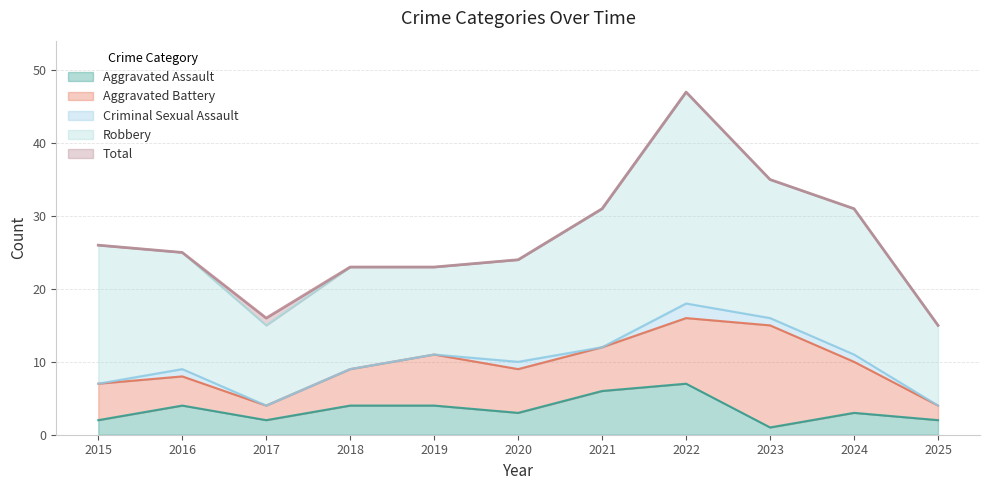

List the series in order of their peak value, lowest first.

Criminal Sexual Assault, Aggravated Assault, Aggravated Battery, Robbery, Total